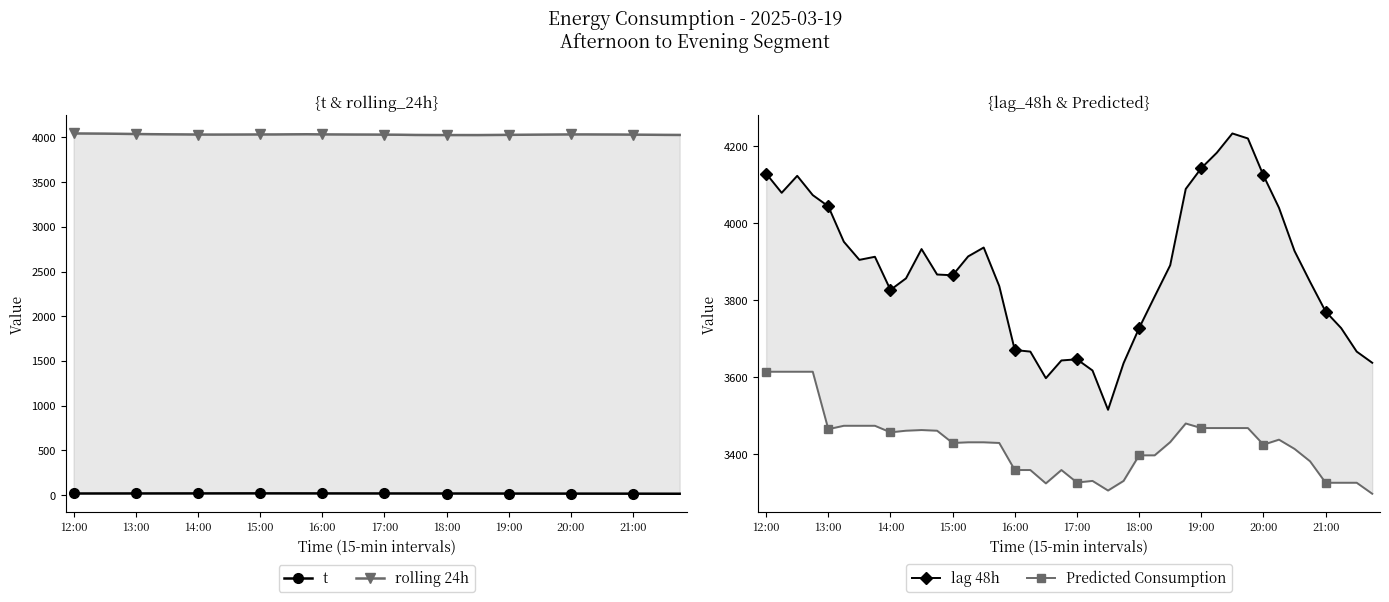

How many values in the lag 48h series are below 3891?

20